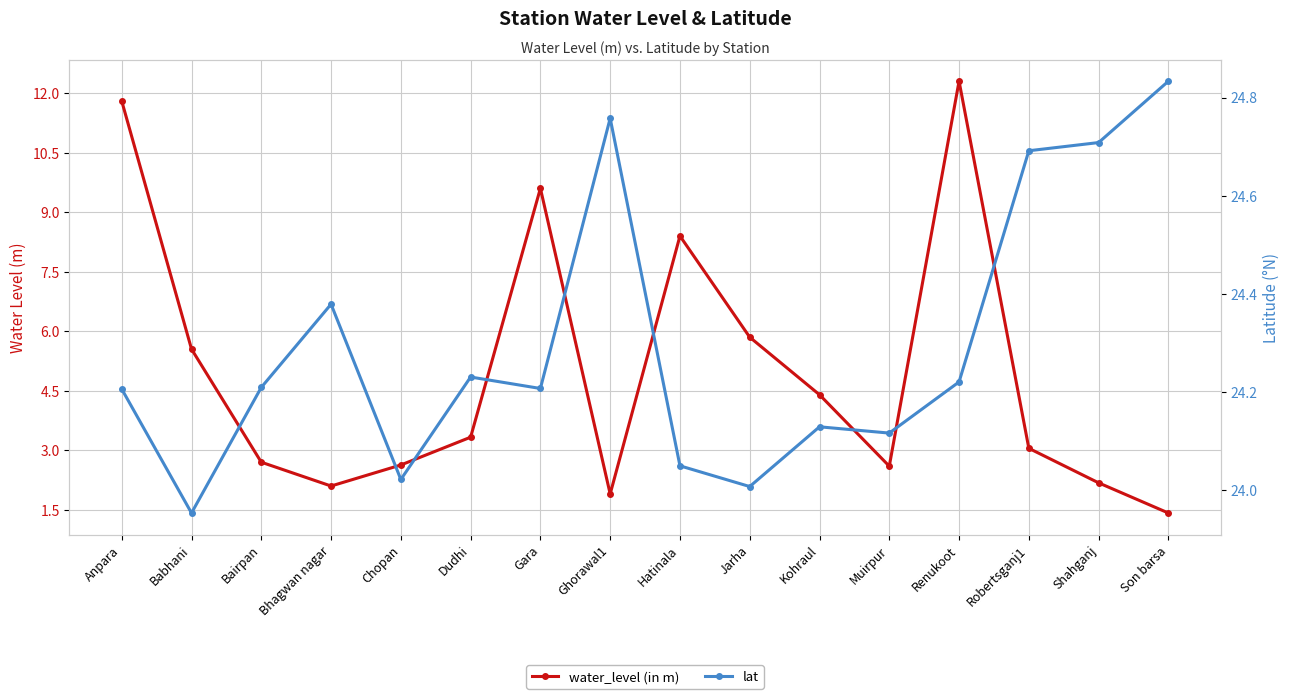

Is this an area chart (filled region under the line)?

No